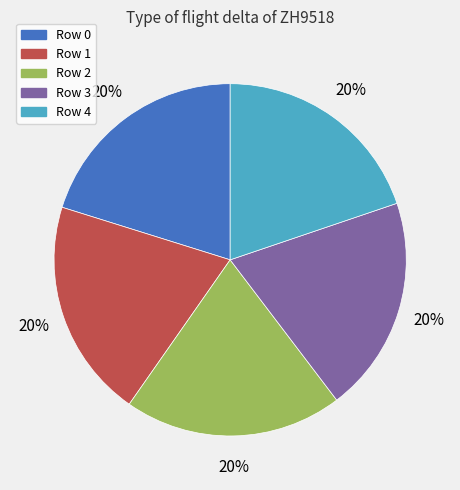

Does any single category account for the majority?

No